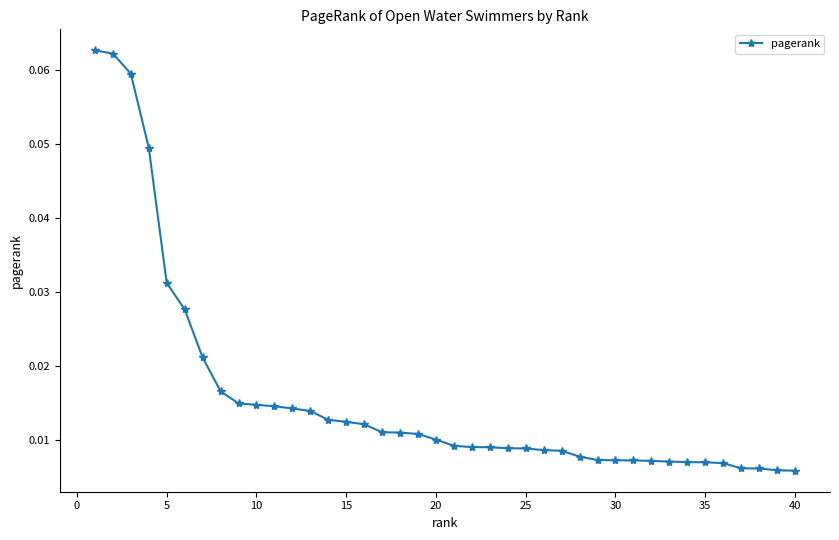

What is the greatest value displayed?

0.1